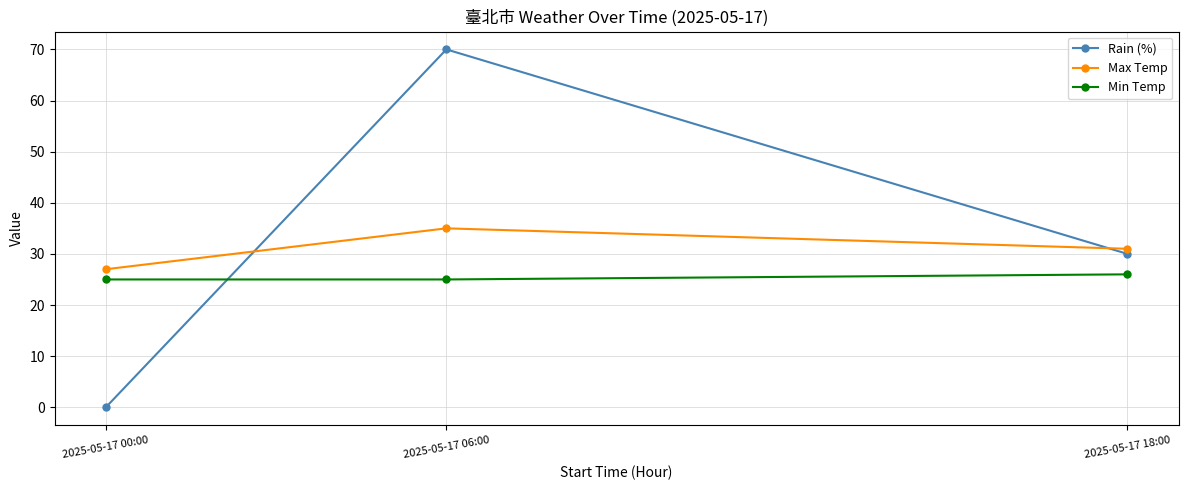

What is the approximate value of Rain (%) at 2025-05-17 18:00, to the nearest 10?

30